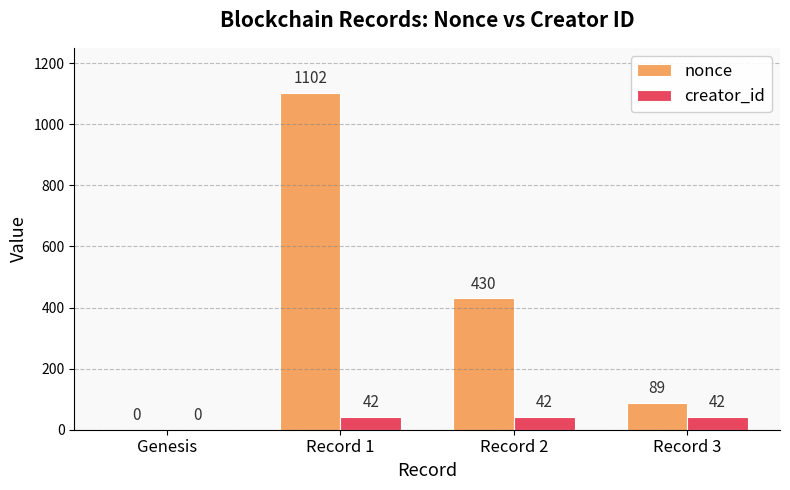

The value of nonce at Record 3 is 89. True or false?

True